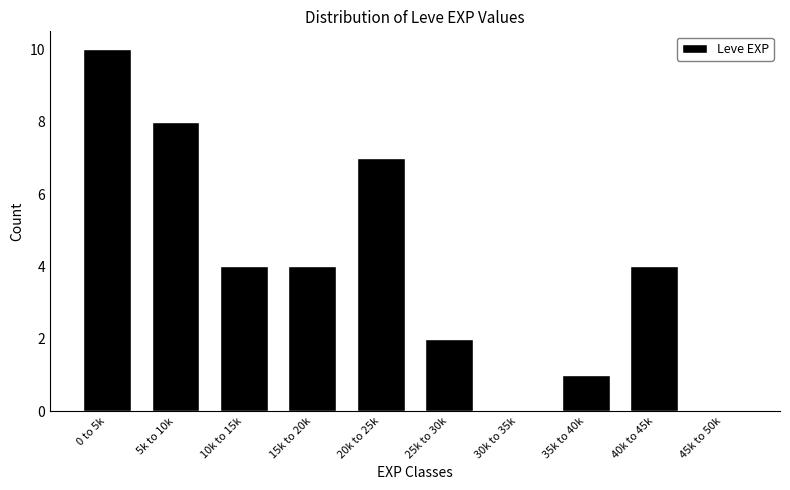

Reading left to right, transcribe all the data shown in this chart.

0 to 5k=10	5k to 10k=8	10k to 15k=4	15k to 20k=4	20k to 25k=7	25k to 30k=2	30k to 35k=0	35k to 40k=1	40k to 45k=4	45k to 50k=0